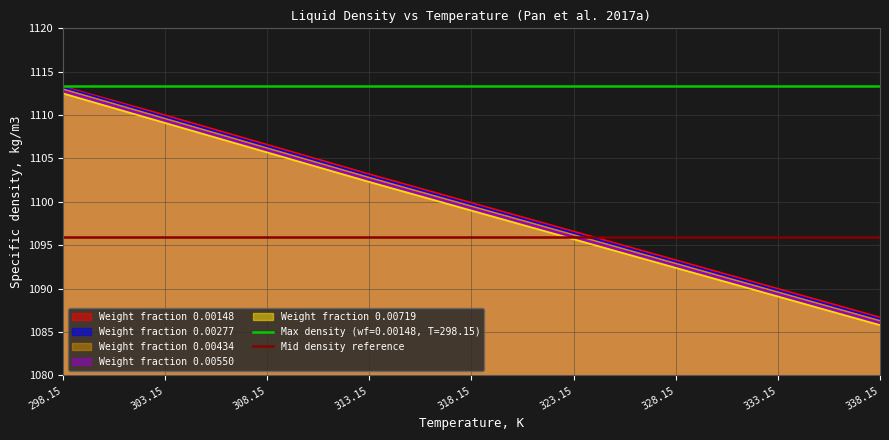

Rank the categories by wf_0.00550 value from highest to lowest.

298.15, 303.15, 308.15, 313.15, 318.15, 323.15, 328.15, 333.15, 338.15